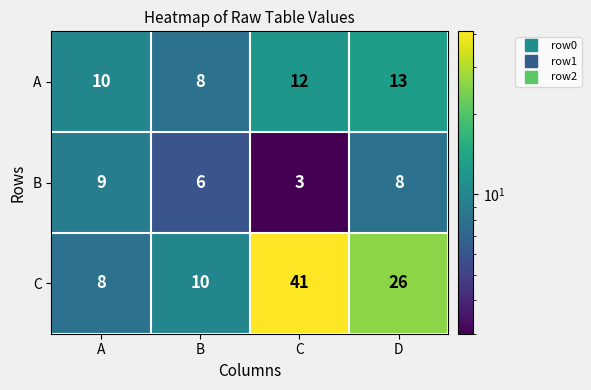

At which category does the chart reach its minimum across all series?

C